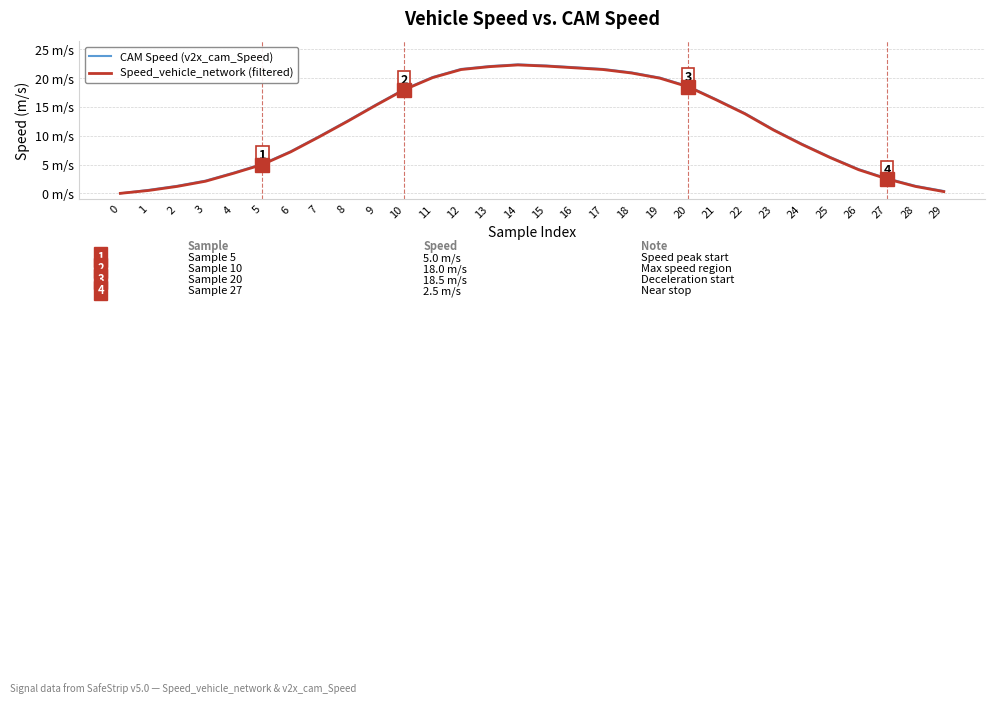

What are all the series names shown in the legend?

CAM Speed (v2x_cam_Speed), Speed_vehicle_network (filtered)